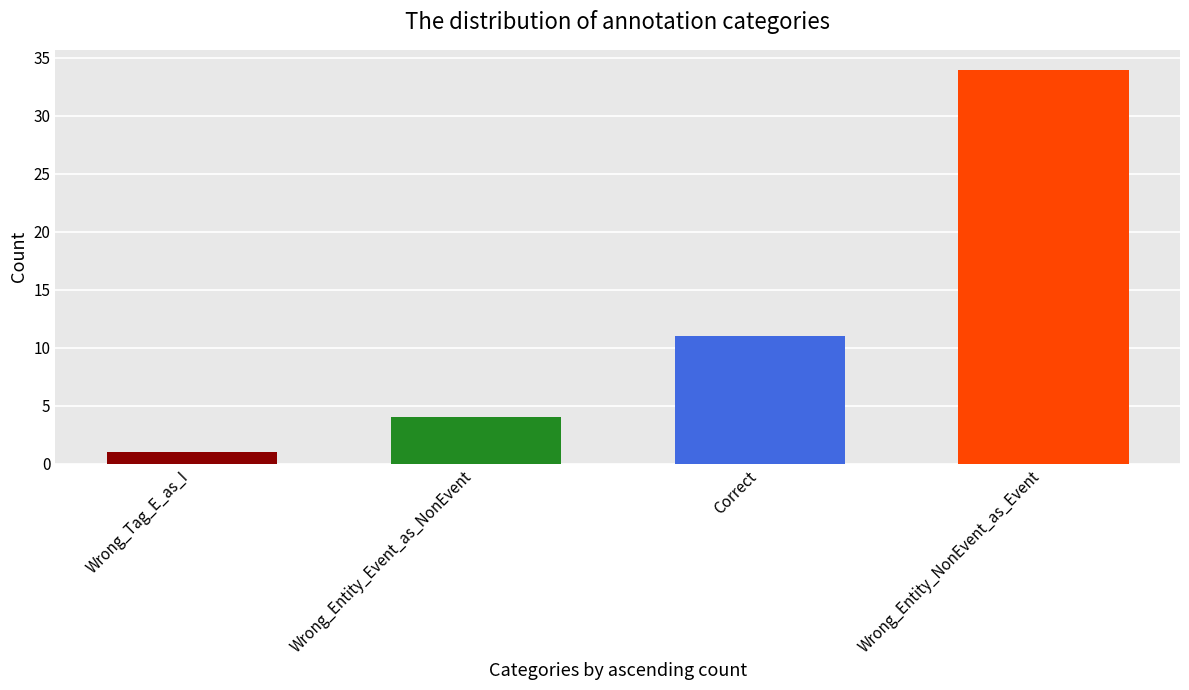

The chart shows a value of 19 at Correct. True or false?

False